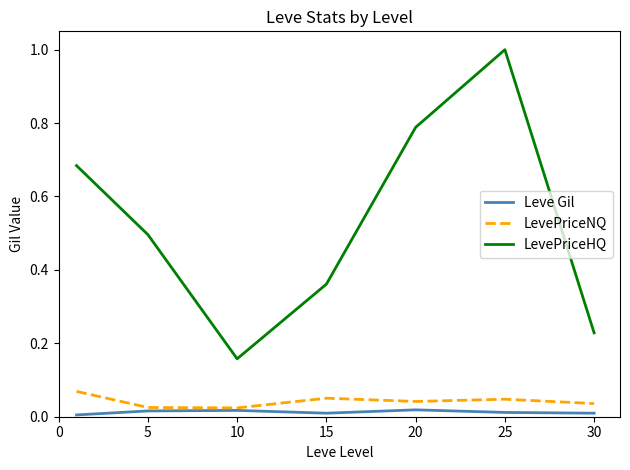

Is this an area chart (filled region under the line)?

No